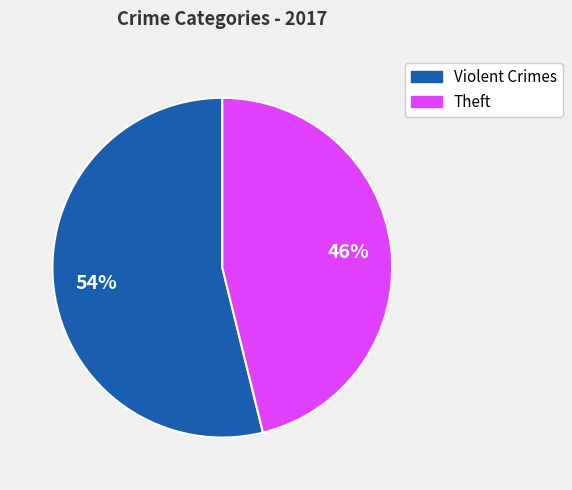

Is there a majority slice in this chart?

Yes